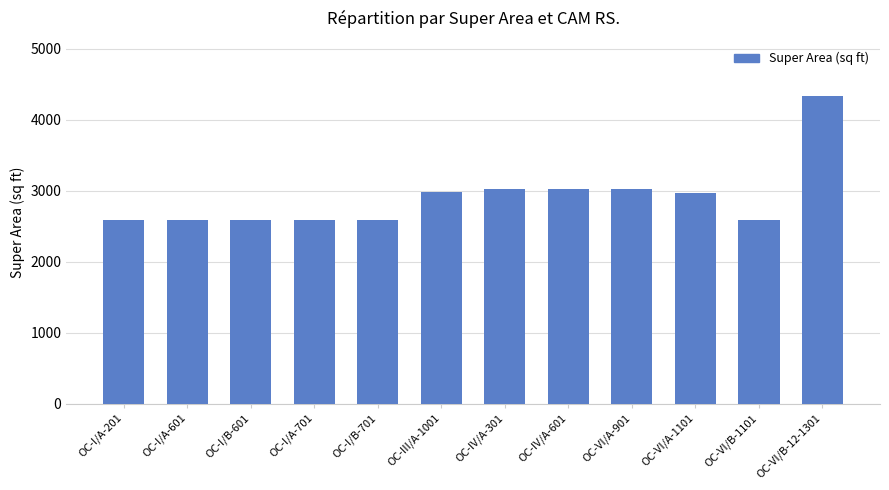

At which category does the chart reach its peak across all series?

OC-VI/B-12-1301